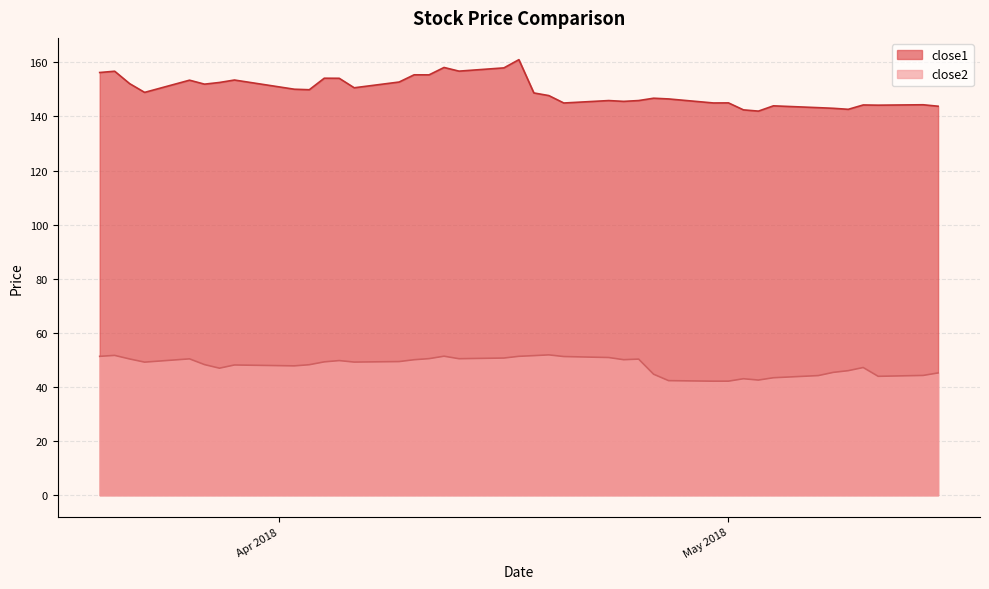

At which label does close2 first exceed 49?

2018-03-20